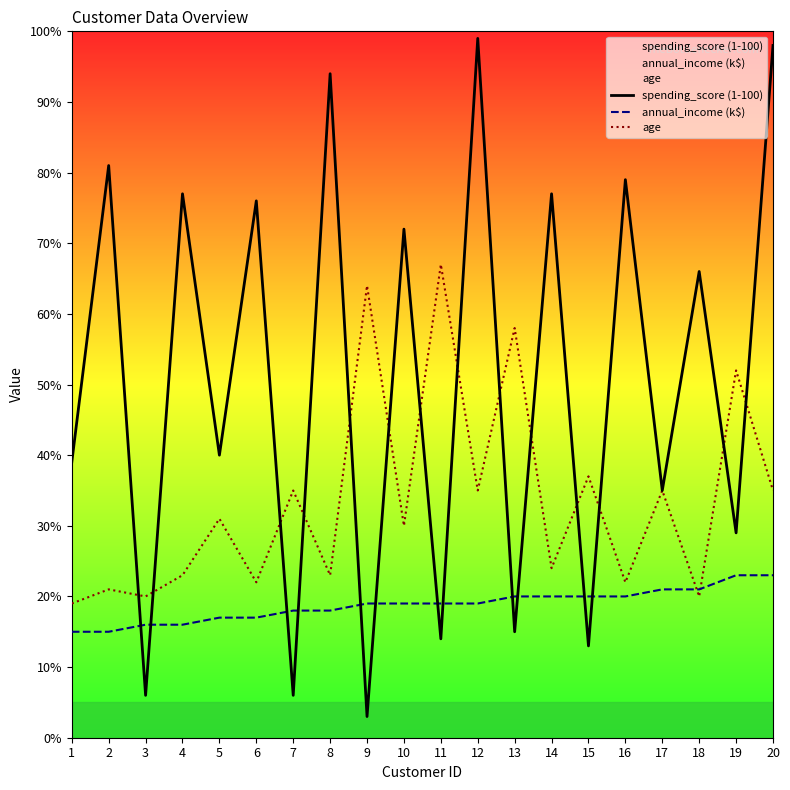

At which category does spending_score (1-100) reach its first local valley?

3